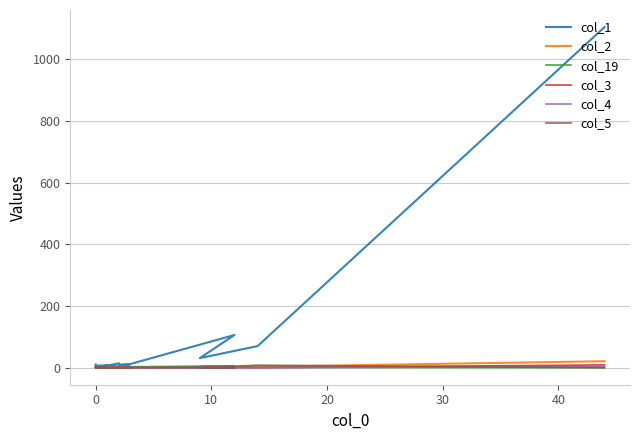

Reading left to right, what are all the values shown in this chart?

col_1: 1104	70	31	106	12	10	3	7	10	2	7	5	2	1	0	1	0	0	0	14
col_2: 21	3	1	3	1	0	1	0	3	0	2	0	0	1	0	0	0	0	0	0
col_19: 0	1	3	6	3	0	0	1	0	0	0	0	0	0	0	0	0	0	0	0
col_3: 9	0	0	0	0	0	0	0	0	0	0	0	0	0	0	0	0	0	0	0
col_4: 4	0	0	0	0	0	0	0	0	0	0	0	0	0	0	0	0	0	0	0
col_5: 0	8	0	0	0	0	0	0	0	0	0	0	0	0	0	0	0	0	0	0